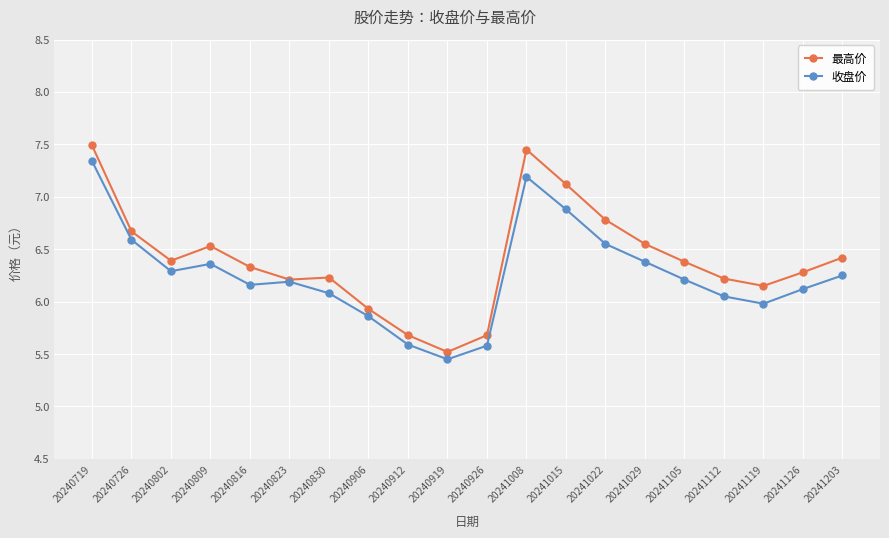

What is the total value across all series at 20241008?

14.6